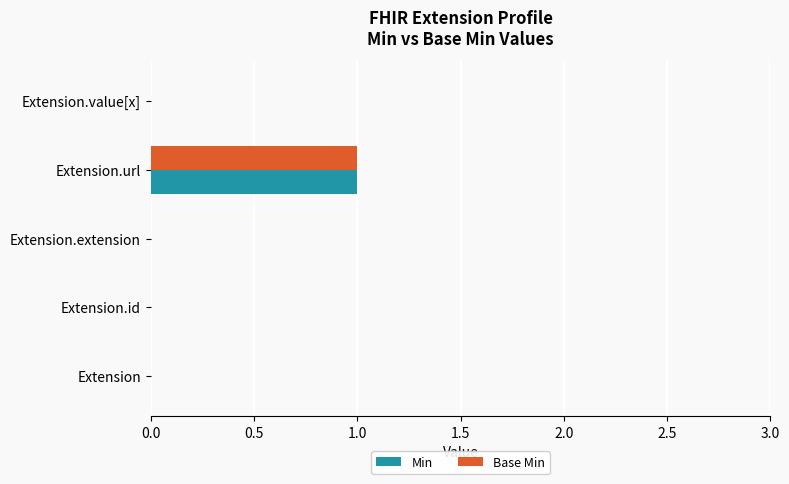

Which category has the highest value across all series?

Extension.url